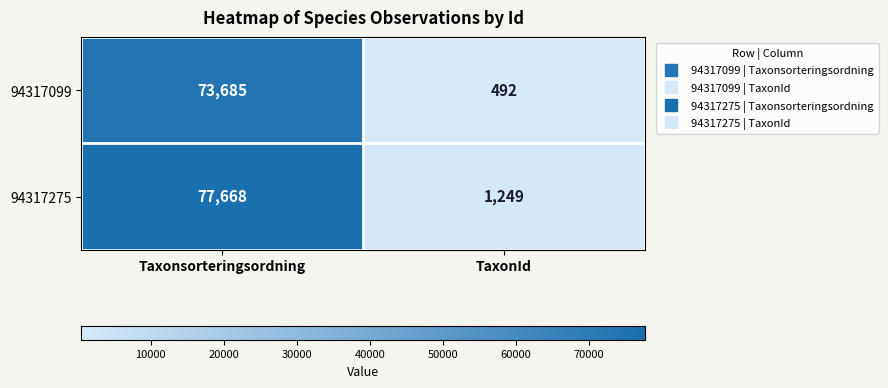

Is the value of 94317275 at TaxonId greater than the value of 94317099 at Taxonsorteringsordning?

No